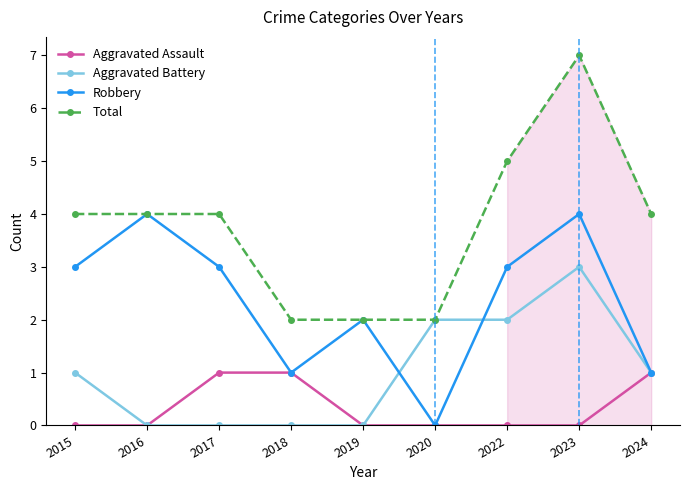

What is the average value of the Robbery series?

2